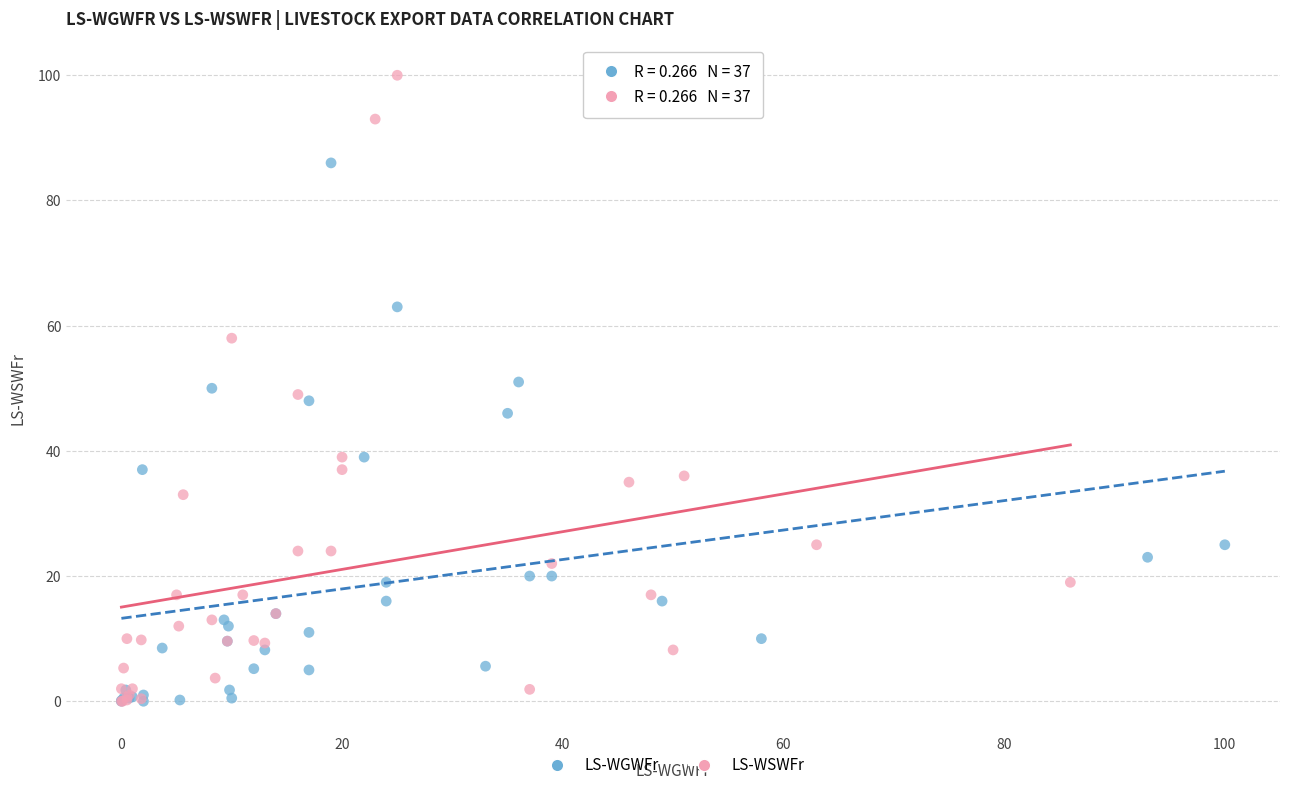

Which series reaches the maximum Y coordinate?

LS-WSWFr